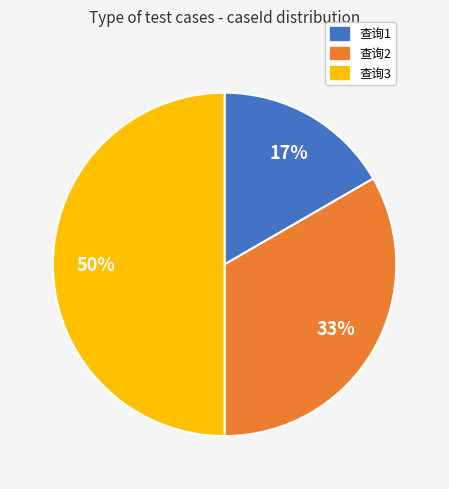

Count the number of slices in the pie.

3